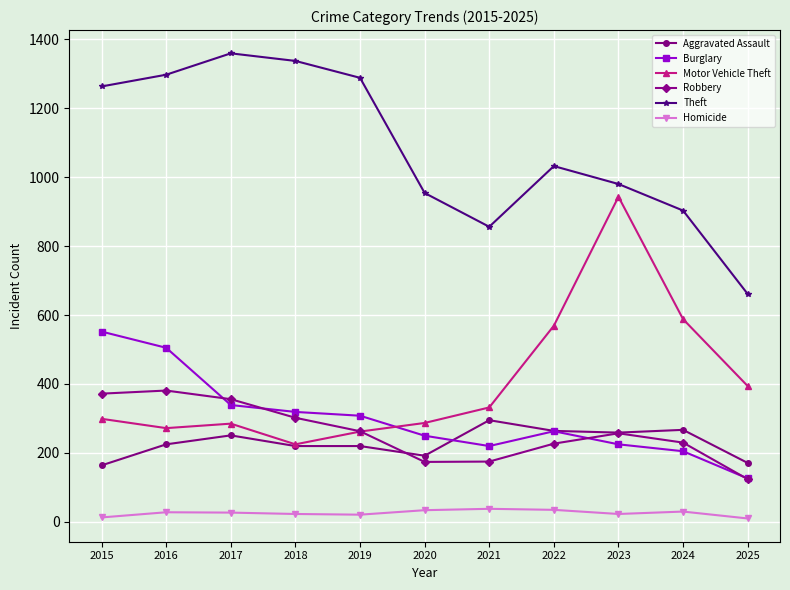

Which category has the lowest value in the Robbery series?

2025